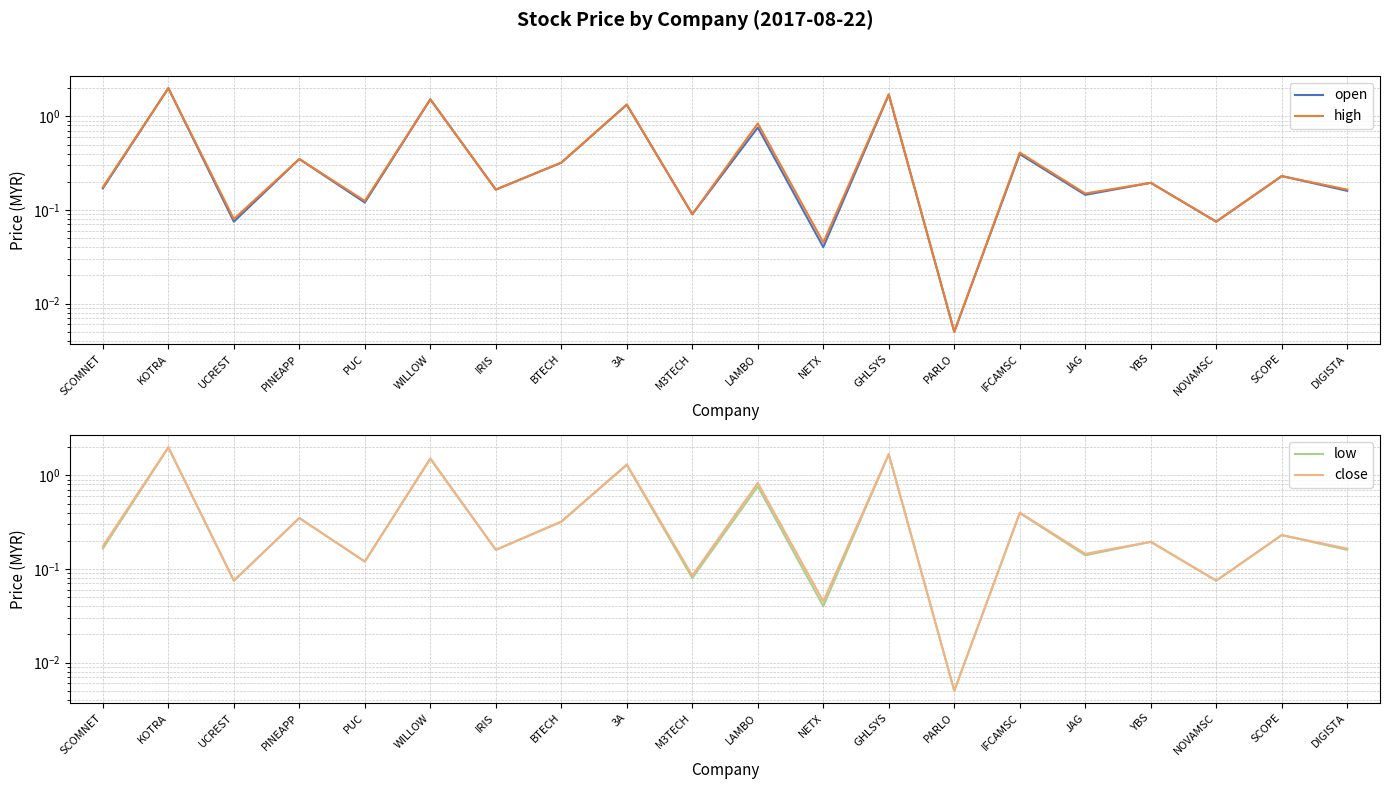

True or false: close and low cross at least once.

False